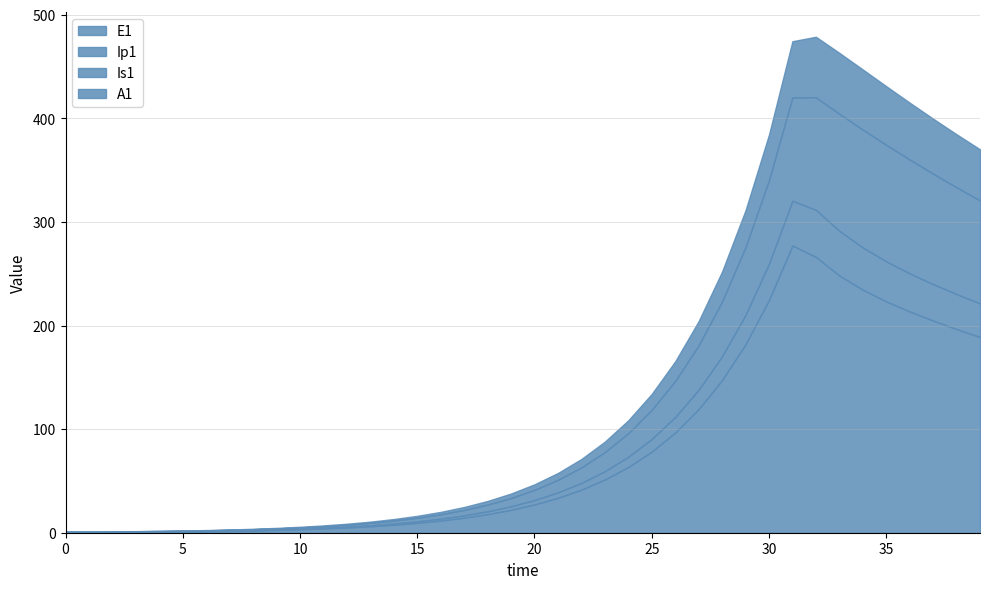

In Is1, how many points are lower than both neighbors (excluding endpoints)?

1